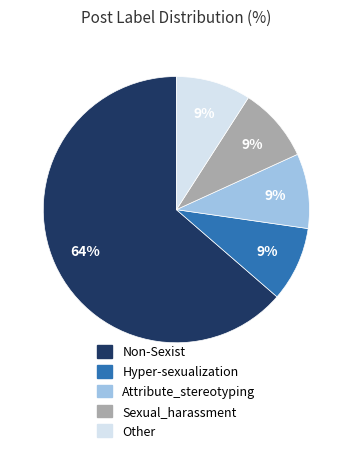

What percentage is the Sexual_harassment slice, to the nearest percent?

9%